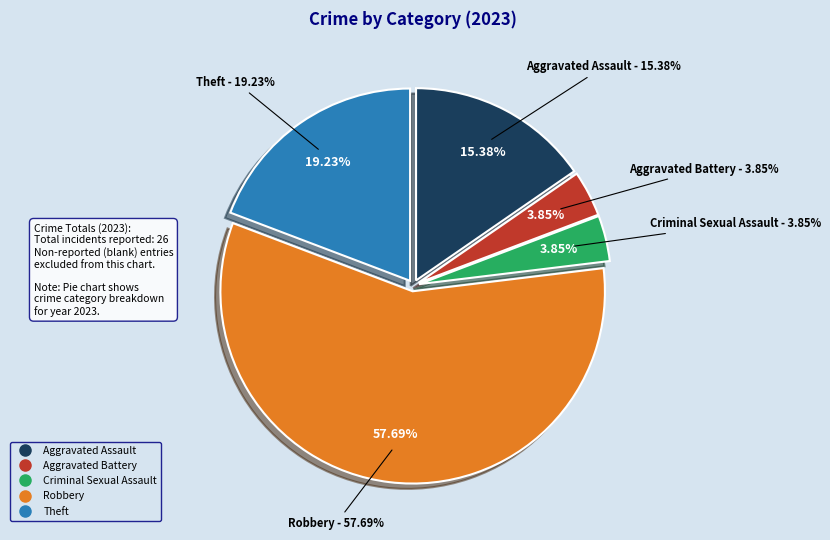

What is the ratio of the value at Aggravated Assault to the value at Aggravated Battery?

4.0